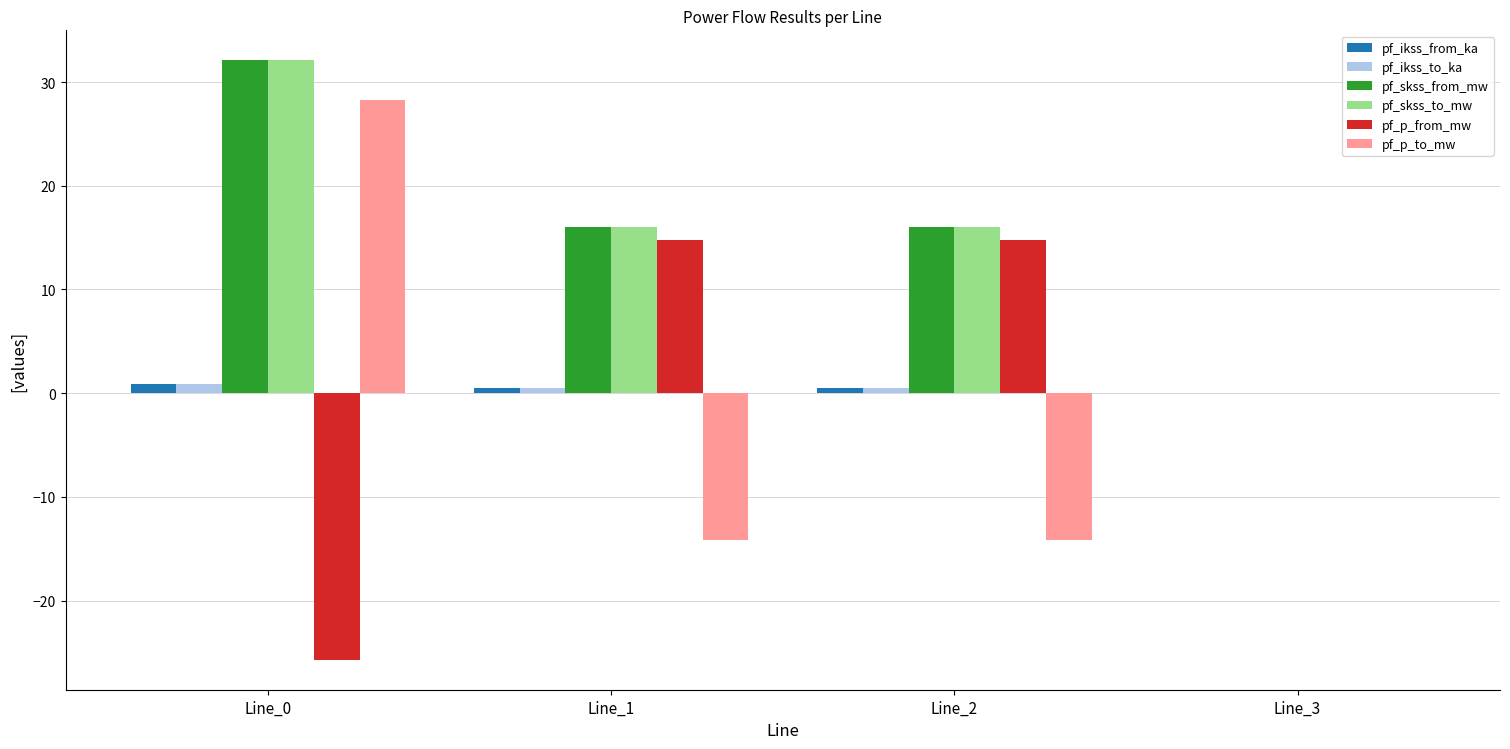

What is the sum of the pf_ikss_from_ka values at Line_3 and Line_1?

0.5